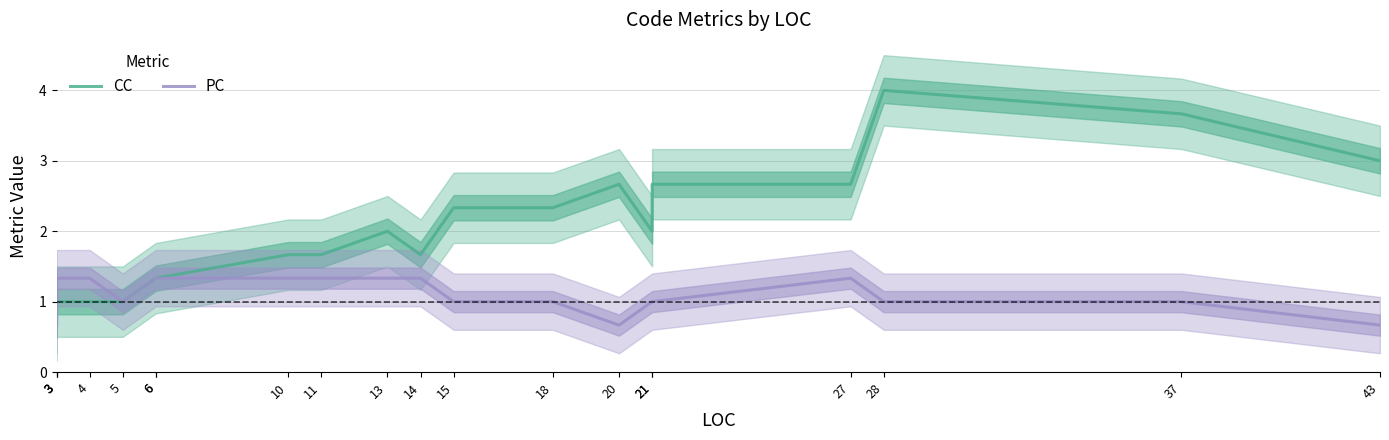

What value does the CC series have at 28?

4.0